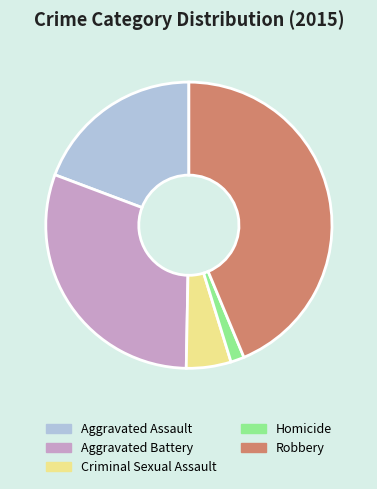

Rank the categories by value from highest to lowest.

Robbery, Aggravated Battery, Aggravated Assault, Criminal Sexual Assault, Homicide